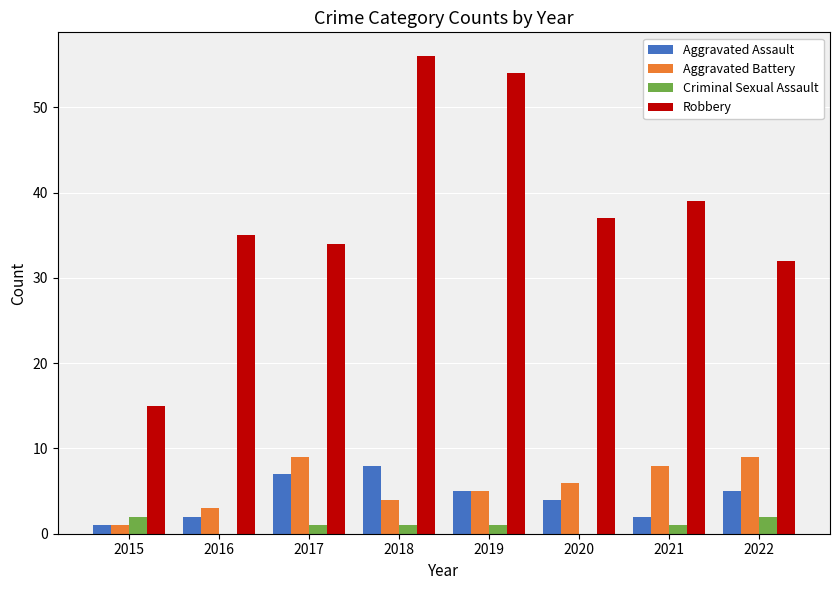

Read the Aggravated Assault value at 2020.

4